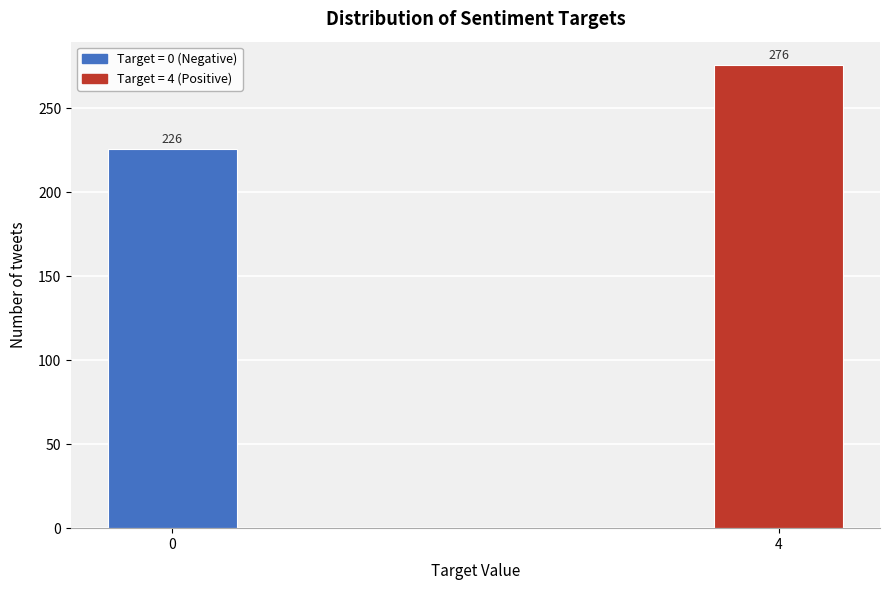

Reading right to left, transcribe all the data shown in this chart.

4=276	0=226